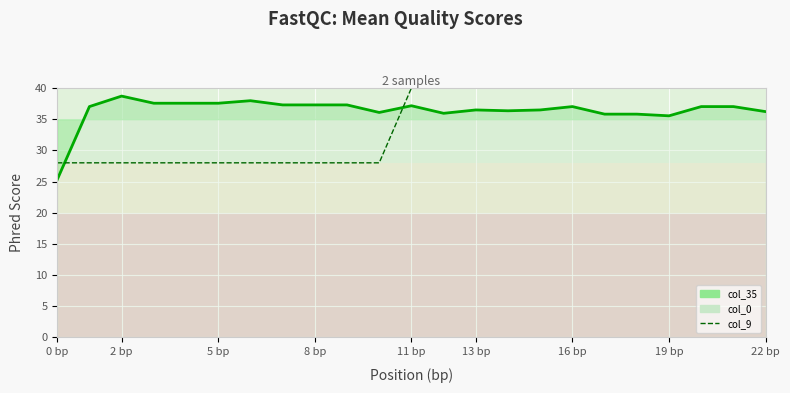

Which category has the lowest value in the col_0_line series?

0 bp